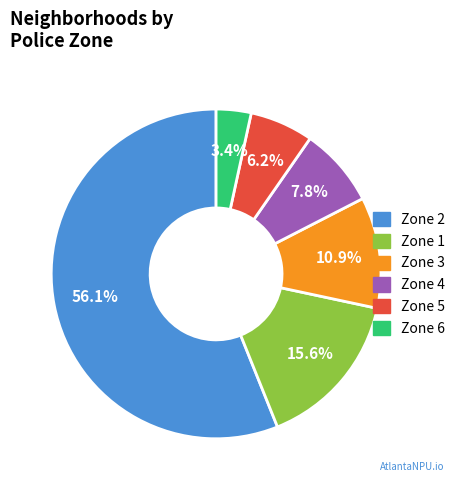

How many slices are in this pie chart?

6